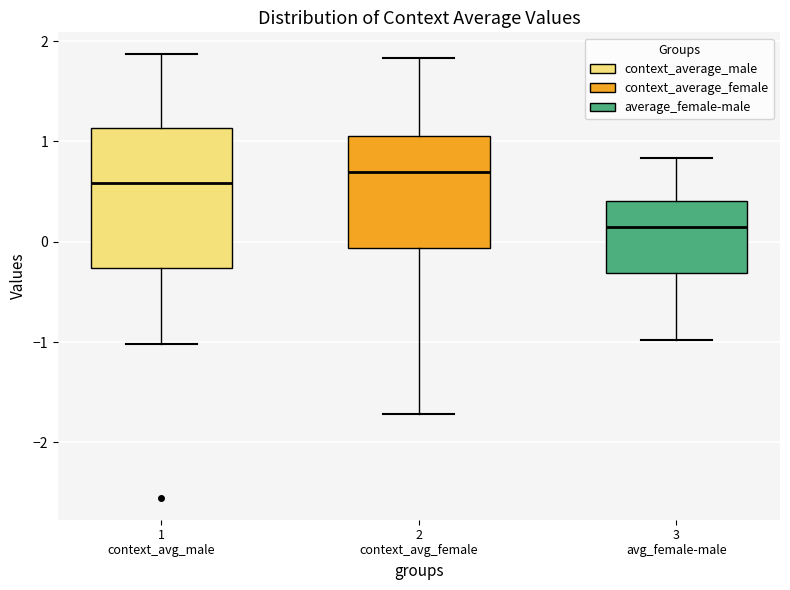

Where does the lower whisker of the box for 3 avg_female-male end on the y-axis? The values are not printed on the chart, so give them approximately, as read against the axis.

-1.0